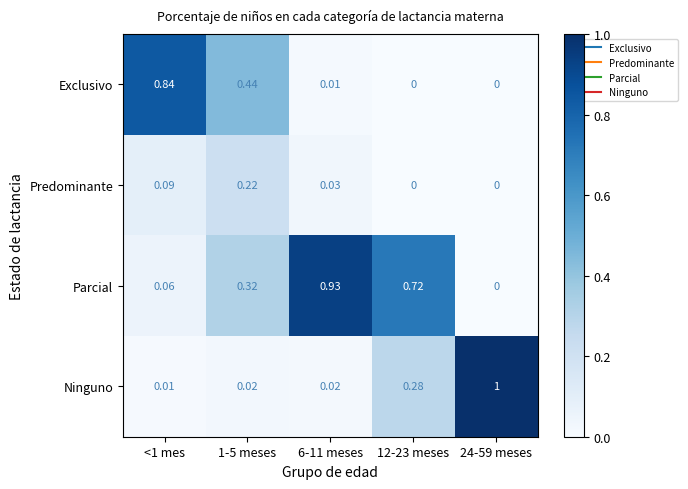

Is the value of Parcial at 1-5 meses greater than the value of Predominante at 6-11 meses?

Yes